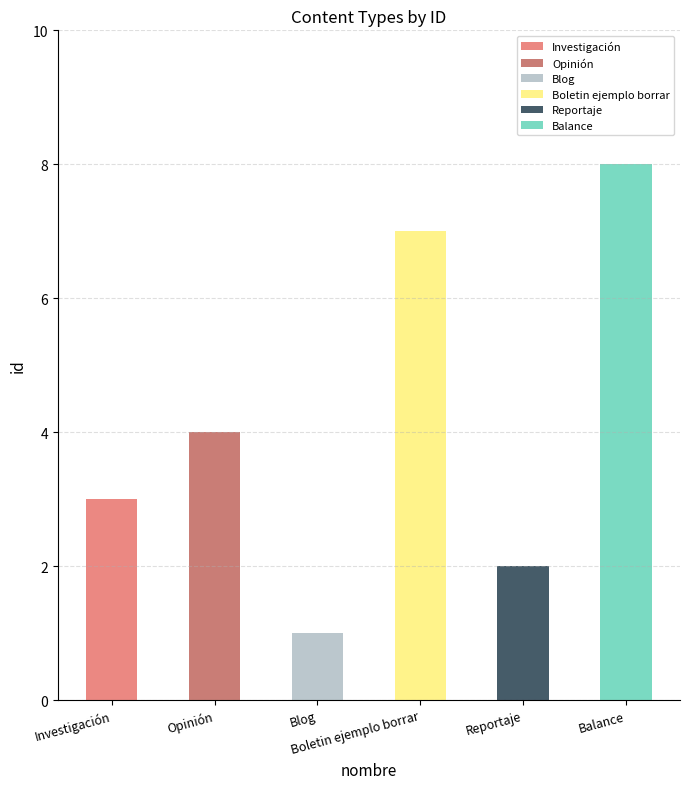

How many categories are shown in the chart?

6